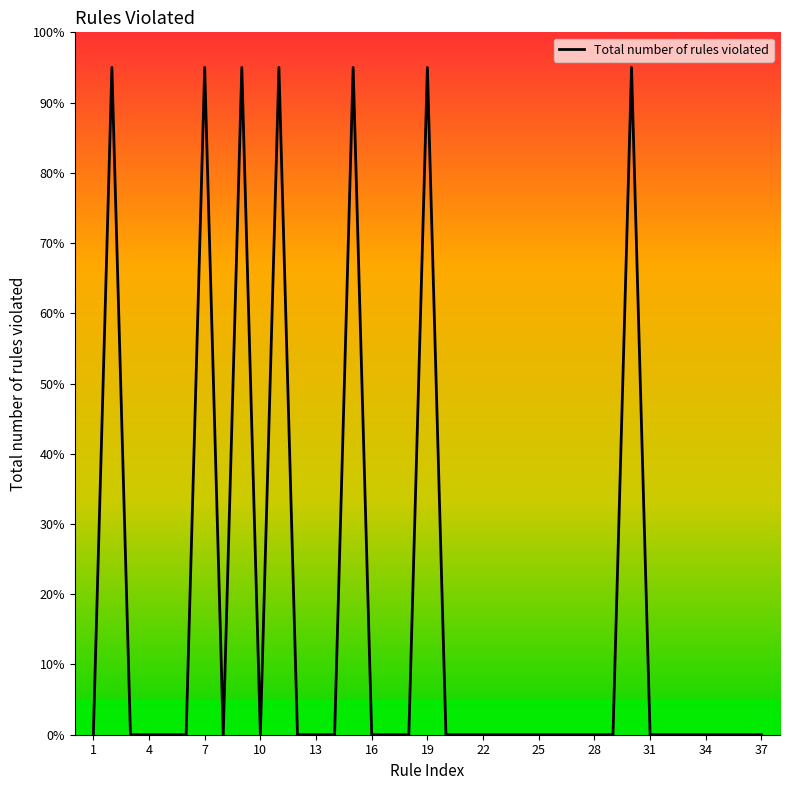

What is the difference between the maximum and minimum values?

95